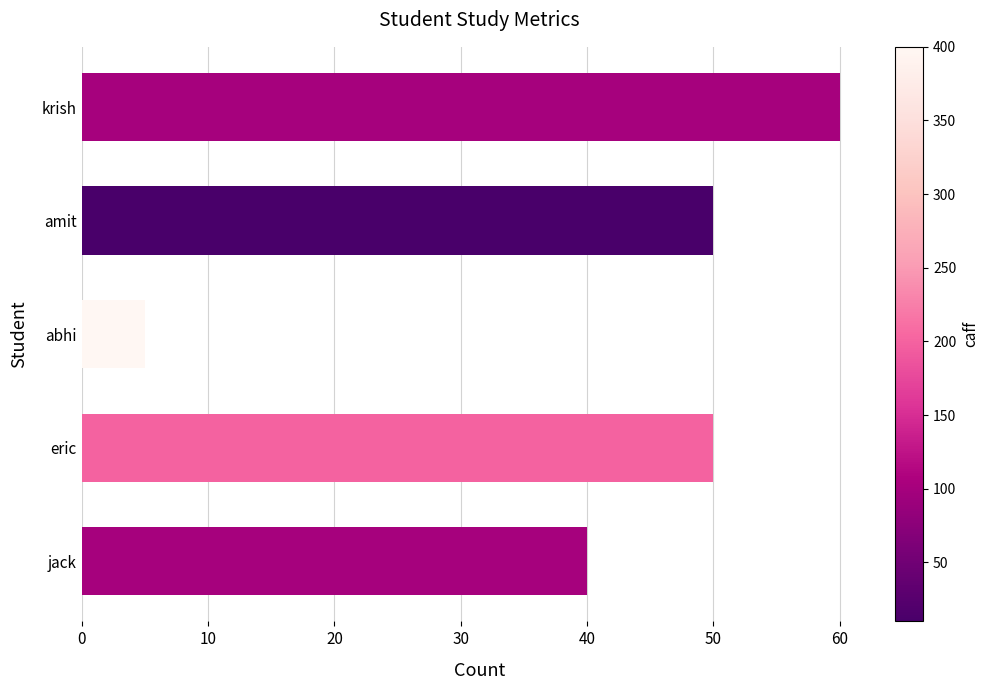

At which label is the value closest to 32?

jack